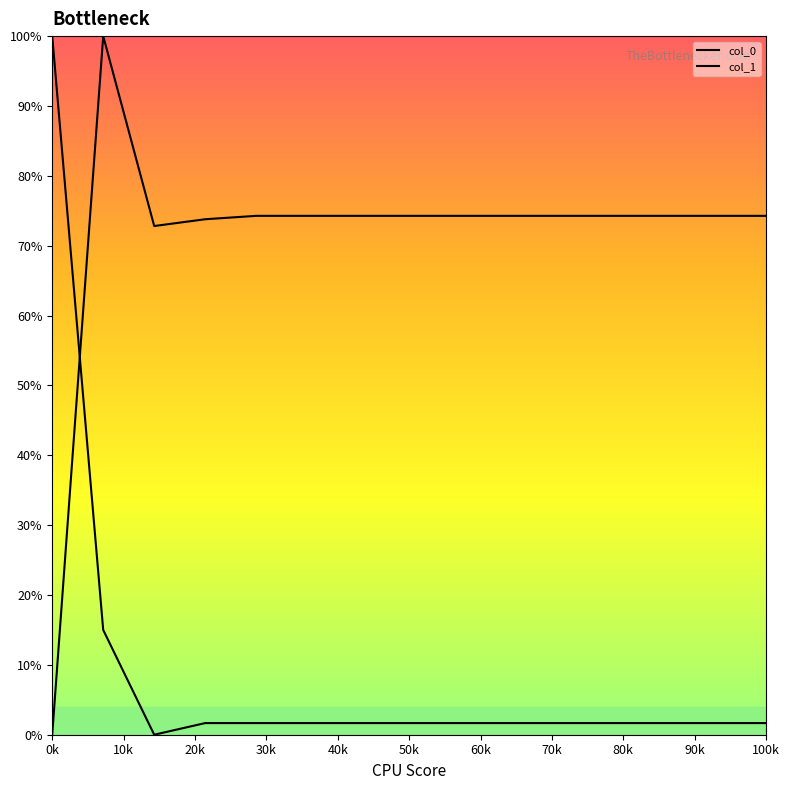

Reading left to right, list all the values displayed in this chart.

col_0: 100.0	15.0	0.0	1.7	1.7	1.7	1.7	1.7	1.7	1.7	1.7	1.7	1.7	1.7	1.7
col_1: 0.0	100.0	72.8	73.8	74.3	74.3	74.3	74.3	74.3	74.3	74.3	74.3	74.3	74.3	74.3